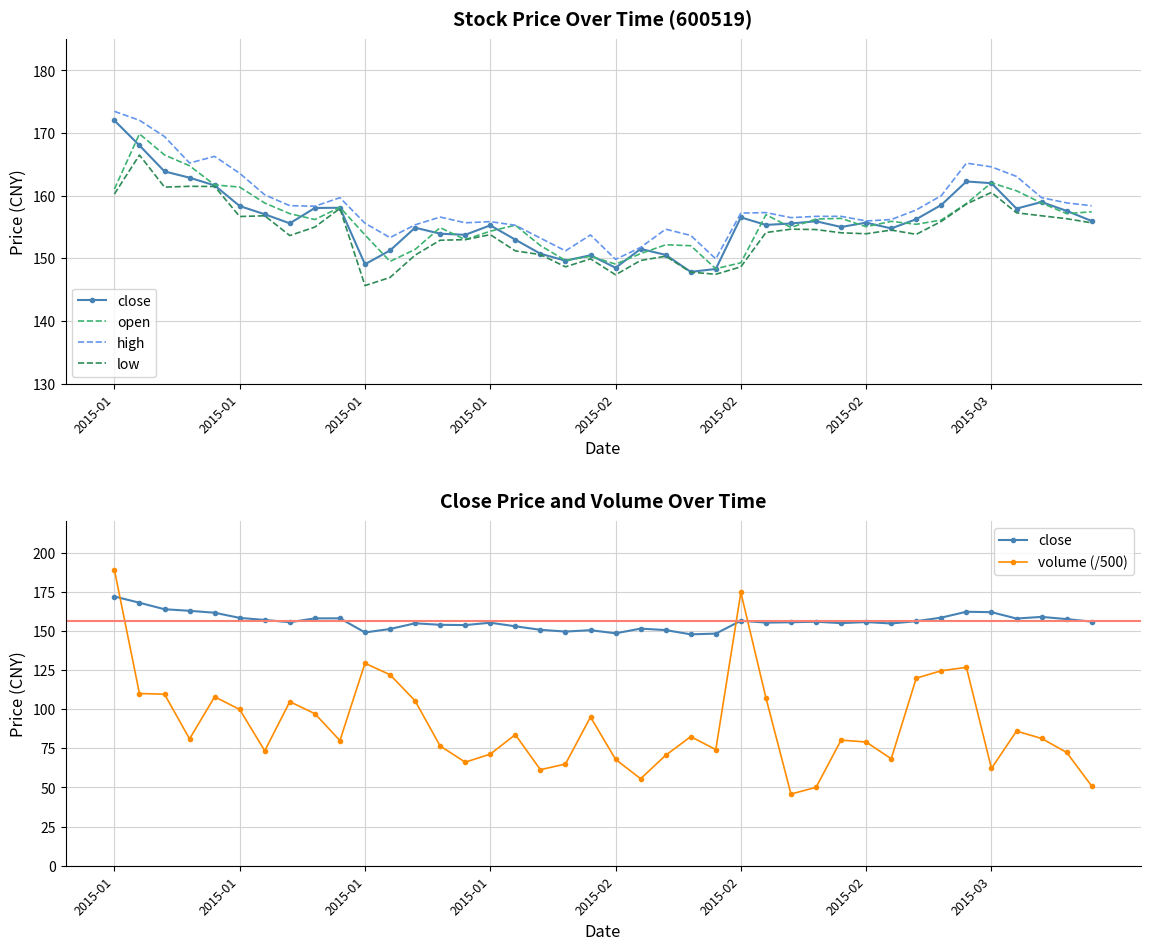

How many times do volume (/500) and high cross each other?

3